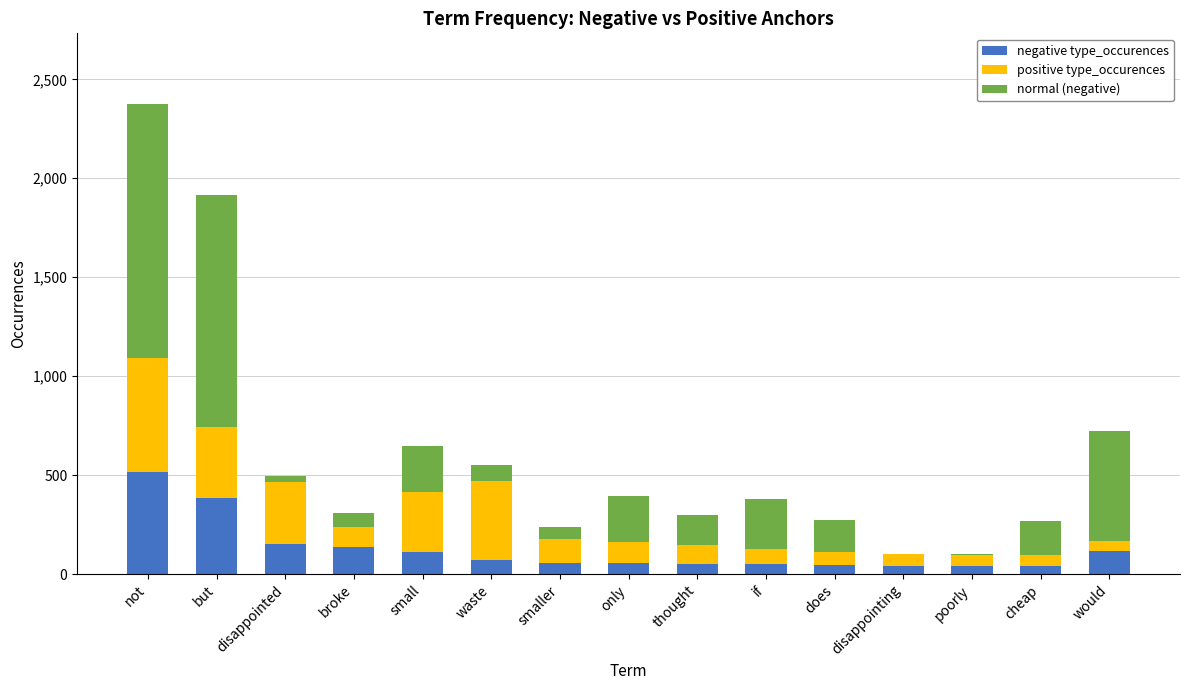

At which category is the sum across all series the highest?

not